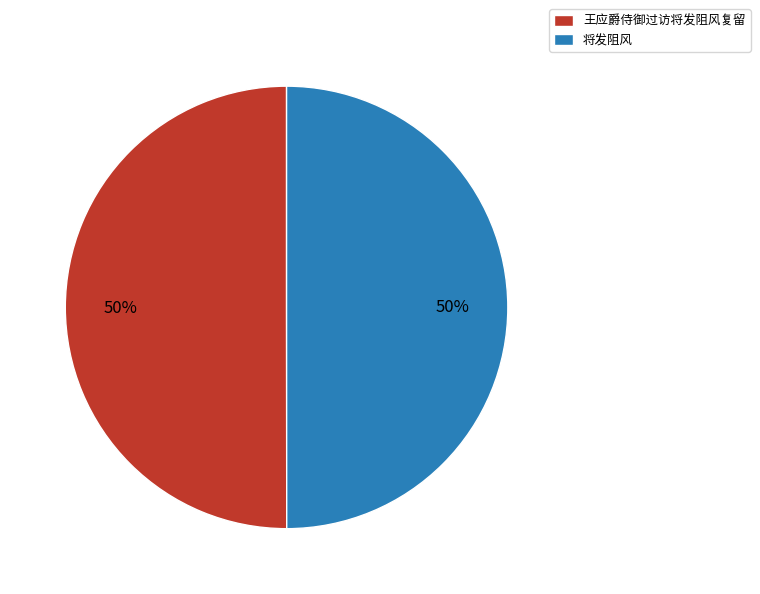

The 将发阻风 slice represents 50% of the pie. True or false?

True